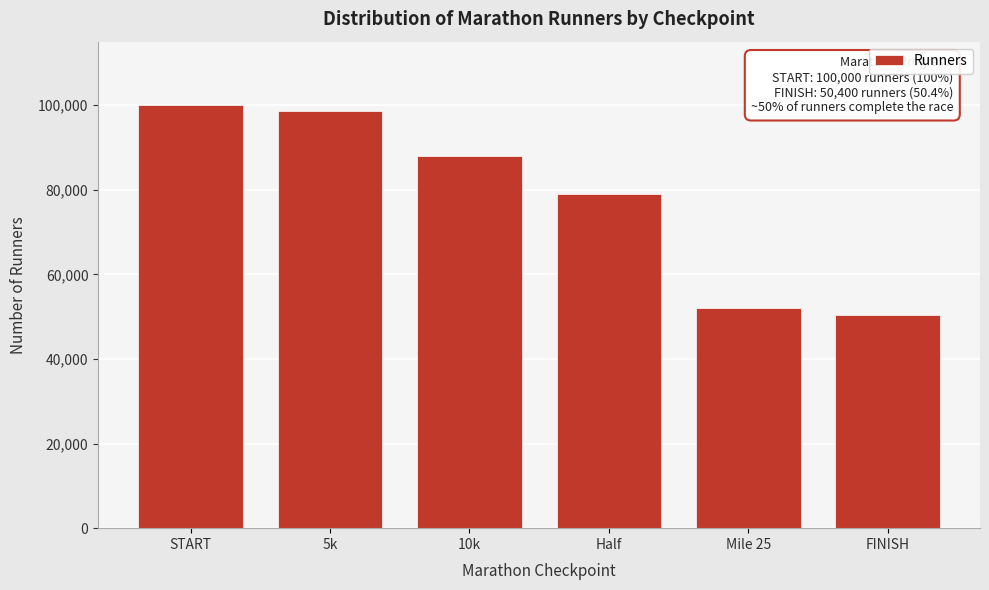

Reading left to right, list all the values displayed in this chart.

START=100000	5k=98500	10k=88000	Half=79000	Mile 25=52000	FINISH=50400